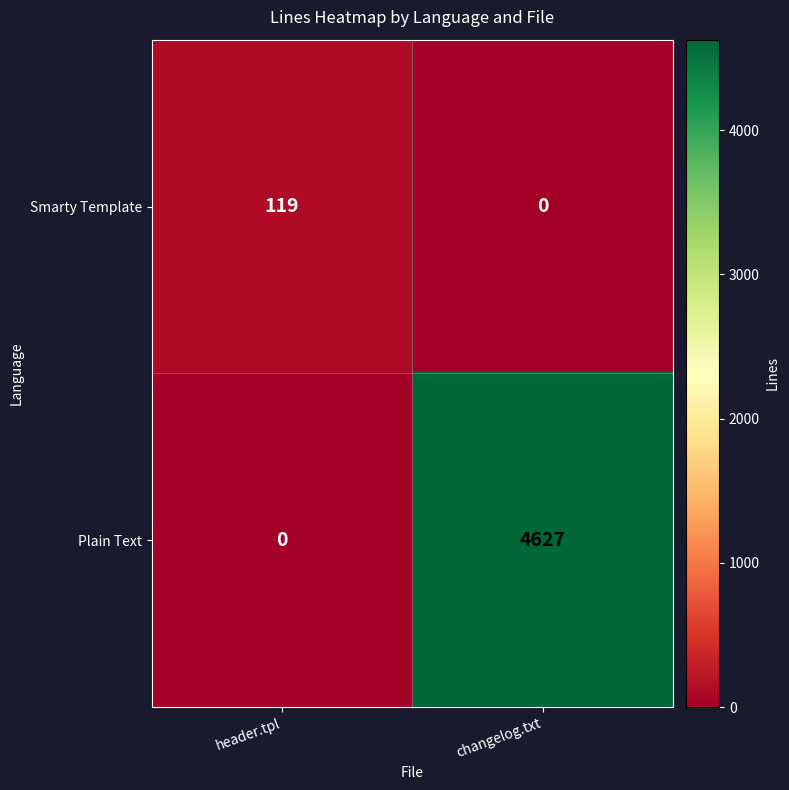

What is the sum of all Smarty Template values?

119